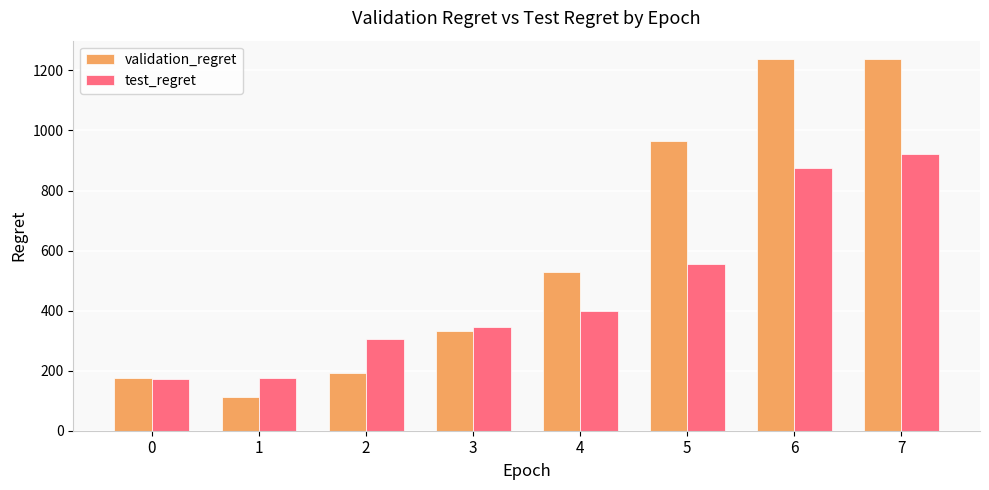

What are all the series names shown in the legend?

validation_regret, test_regret